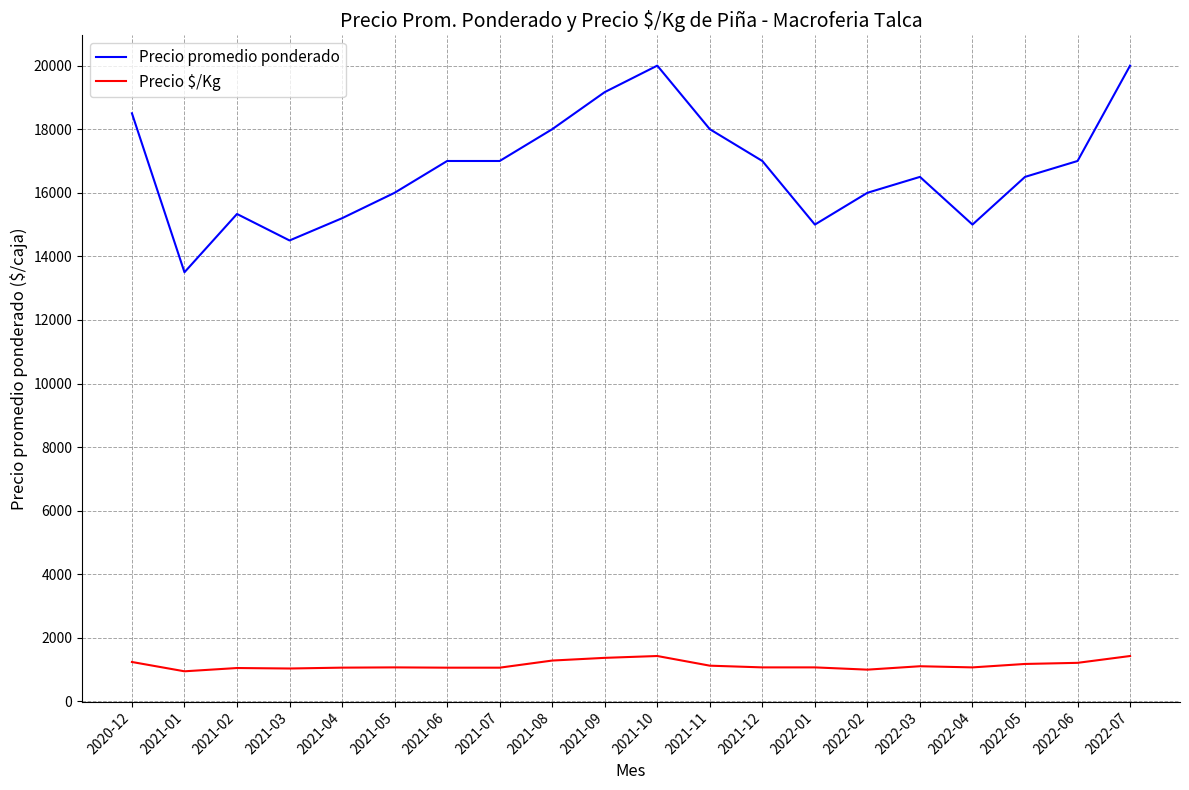

What is the difference between the maximum and minimum values in the Precio $/Kg series?

481